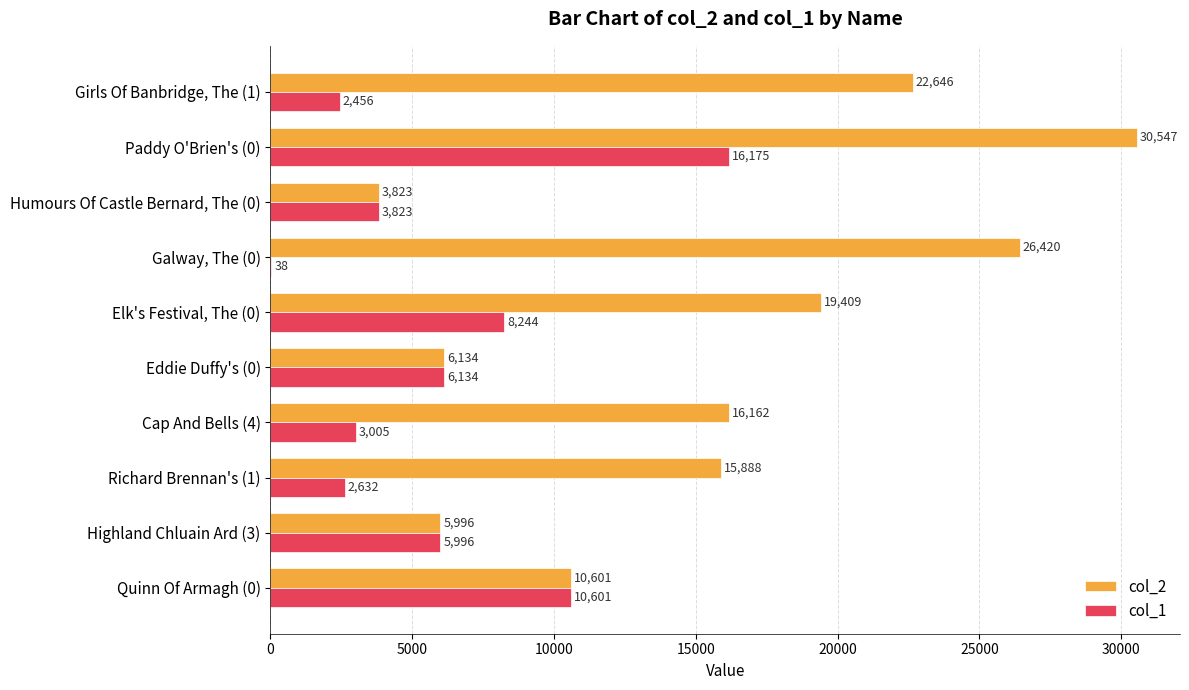

Count the number of categories in the chart.

10